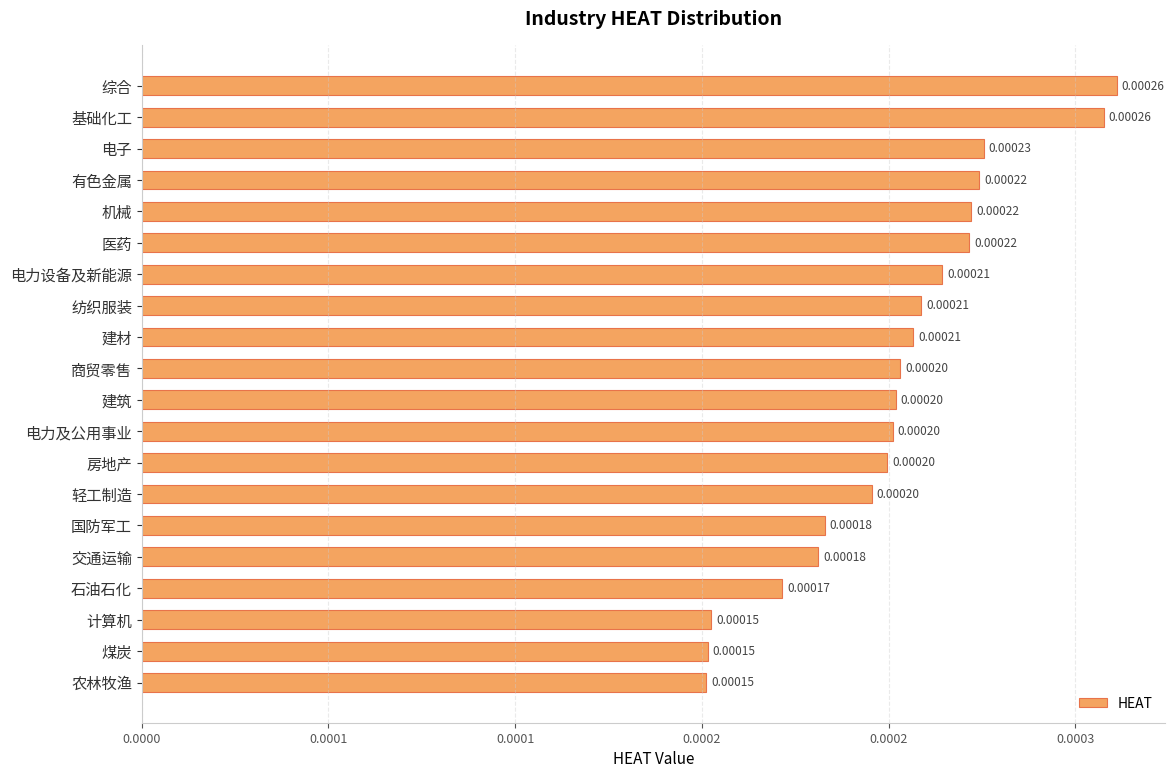

Are the bars horizontal?

Yes